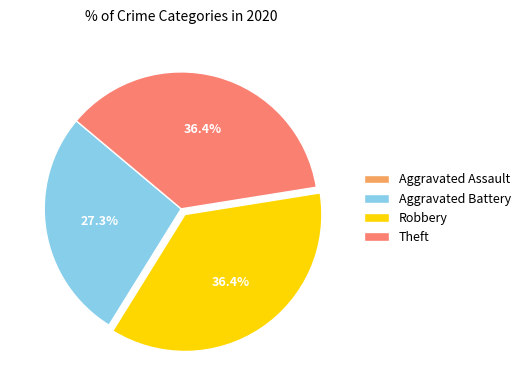

To the nearest percent, what percentage of the pie is Robbery?

36%